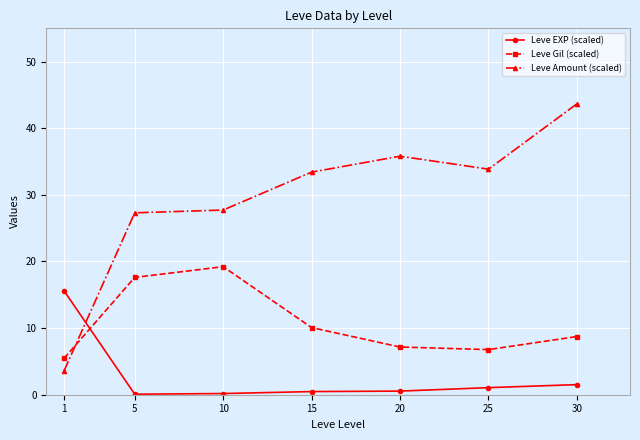

Is this an area chart (filled region under the line)?

No